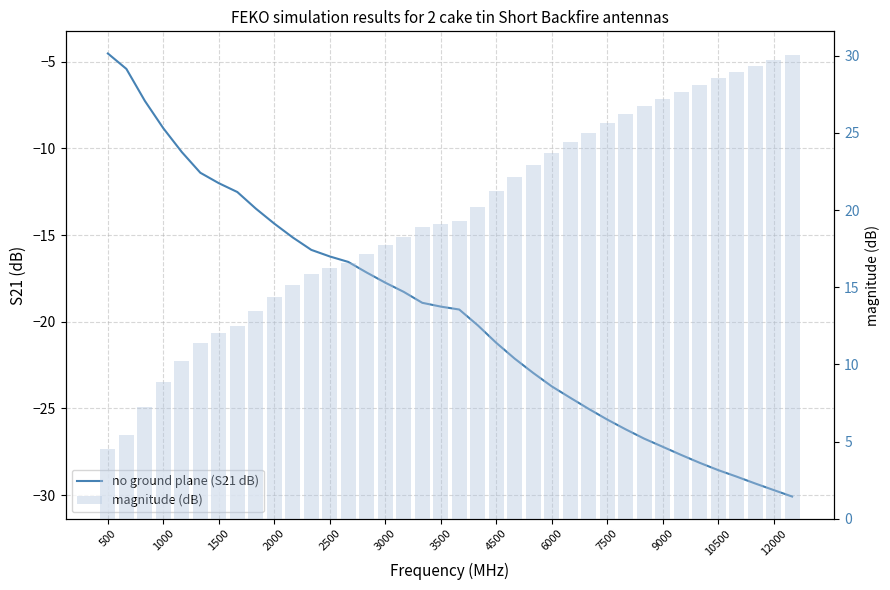

List the series in order of their peak value, lowest first.

no ground plane (S21 dB), magnitude (dB)